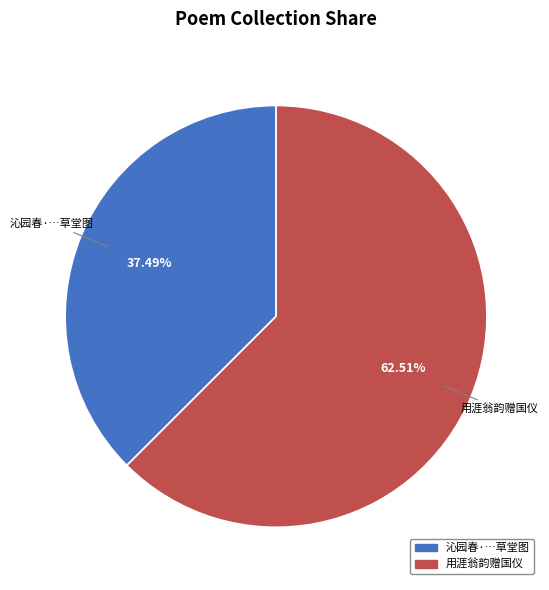

Does any single category account for the majority?

Yes